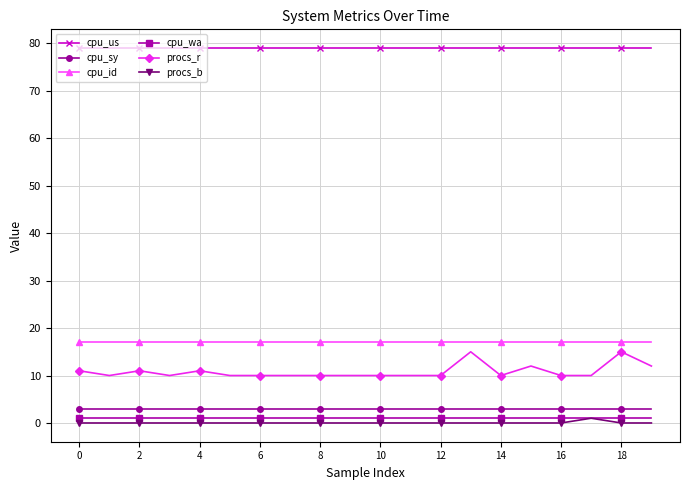

True or false: cpu_id and cpu_sy cross at least once.

False